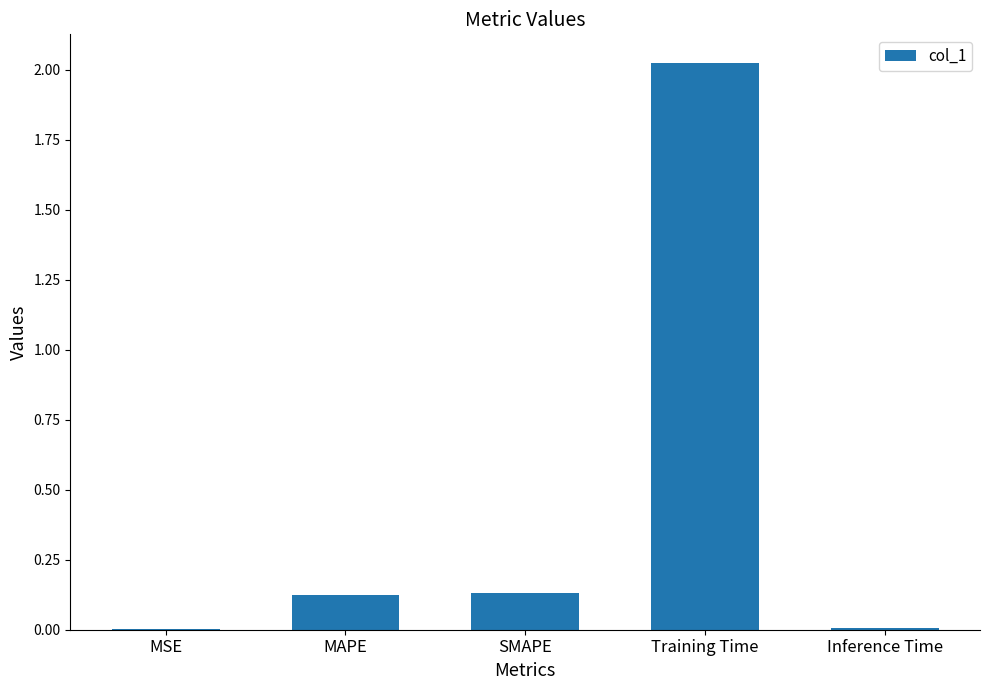

True or false: the data shows 0.2 at MAPE.

False